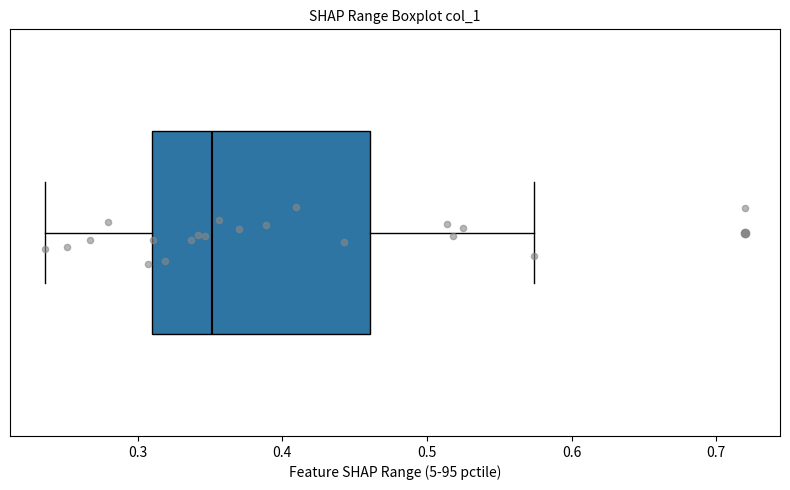

Read this box plot against the x-axis: the position of the median line, the range covered by the box, and the ends of both whiskers. The values are not printed on the chart, so give them approximately, as read against the axis.

median 0.35, box 0.31 to 0.46, whiskers 0.24 to 0.57